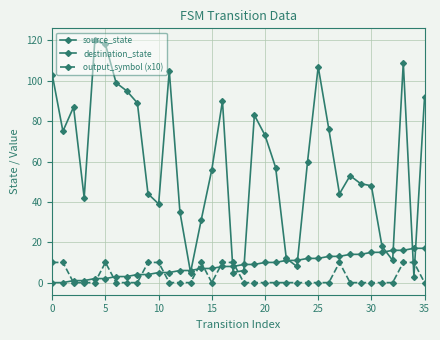

How many data points does each series have?

36